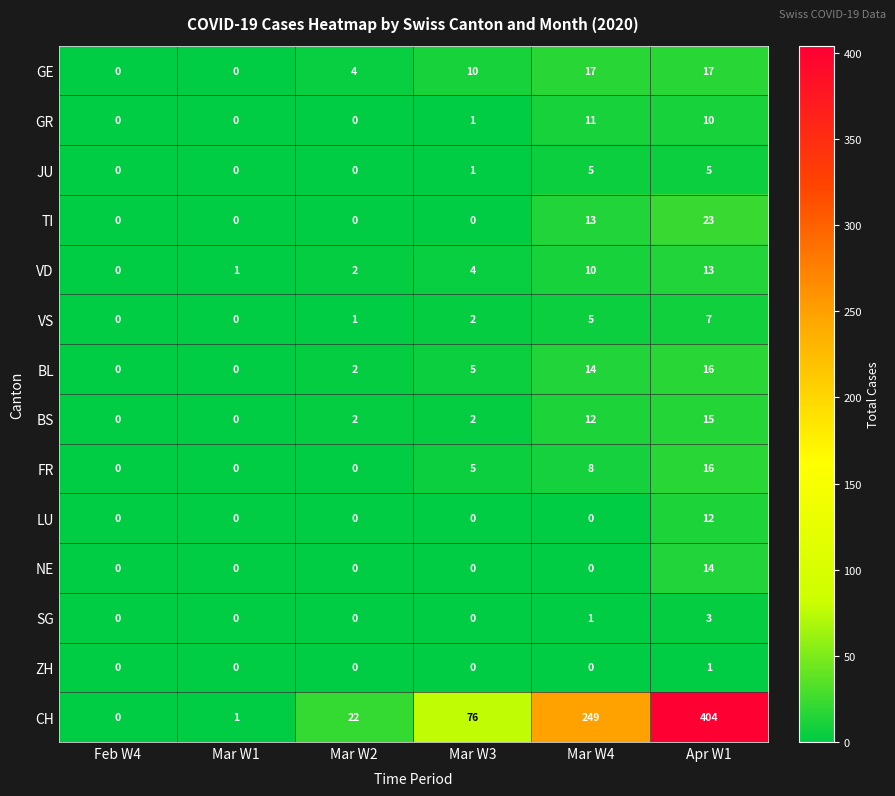

Which series has the widest spread of values?

CH